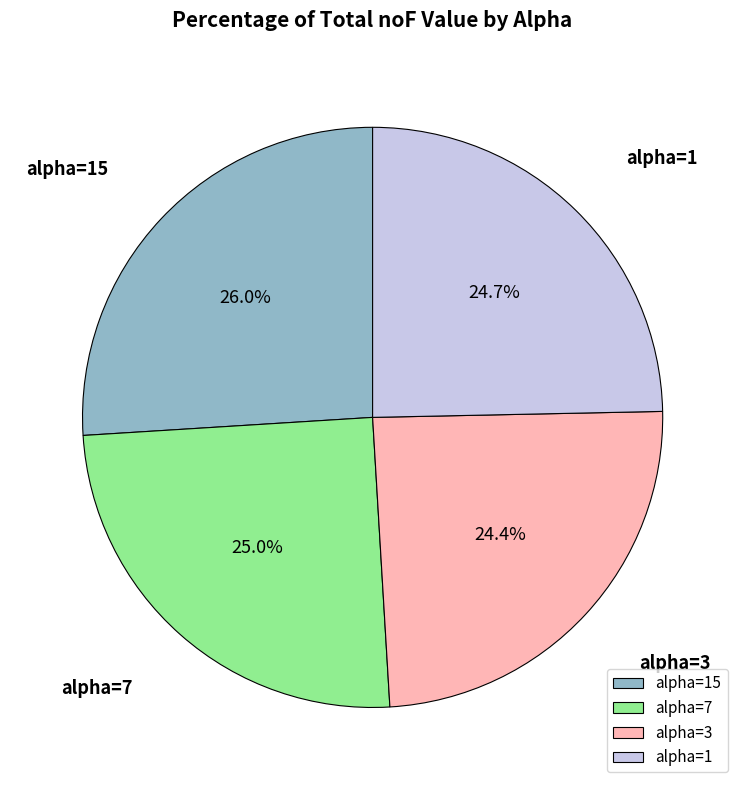

How many slices are in this pie chart?

4